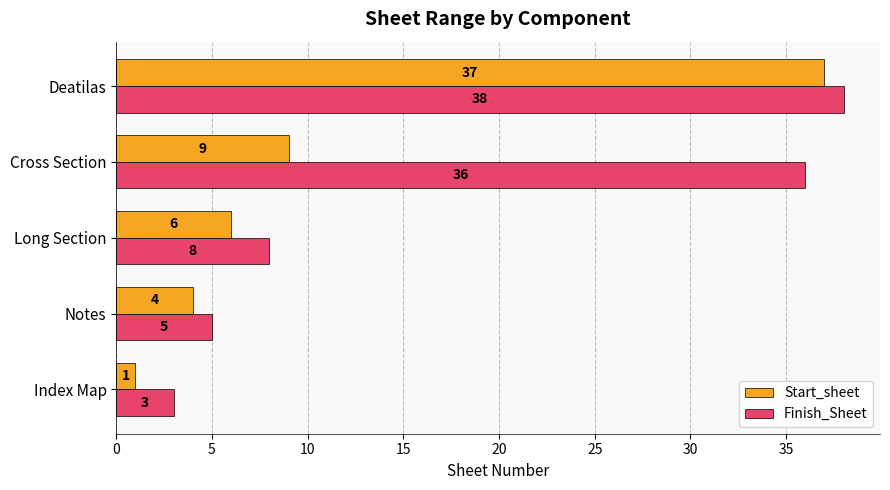

What is the sum of all Finish_Sheet values?

90